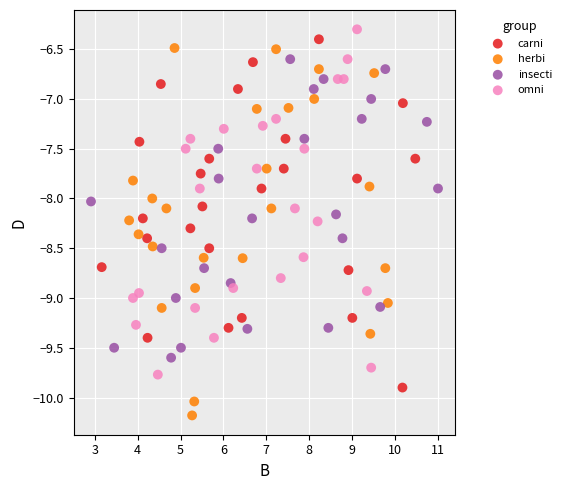

Which series contains the lowest Y value?

herbi